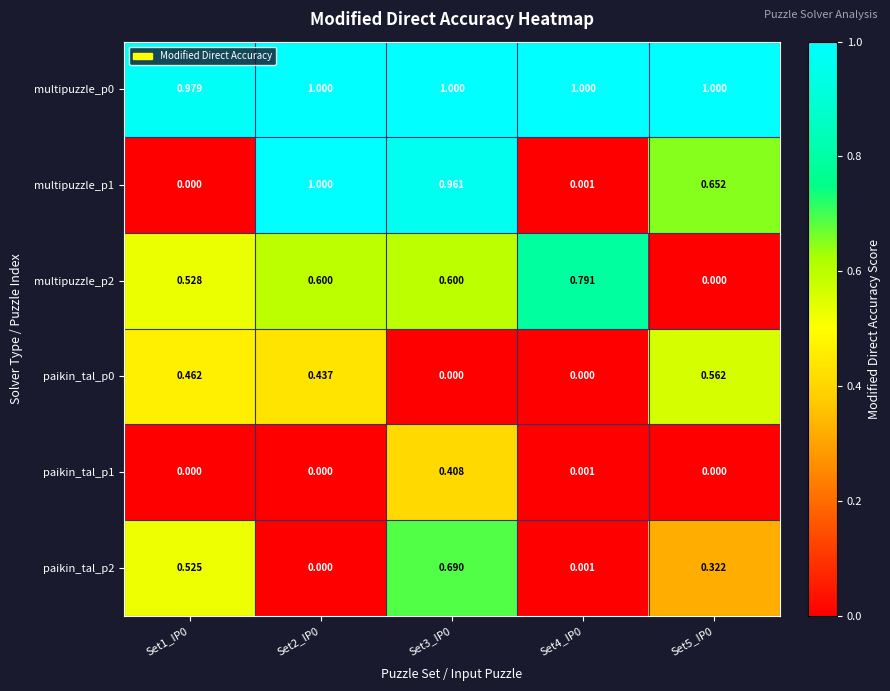

How many categories are shown in the chart?

5